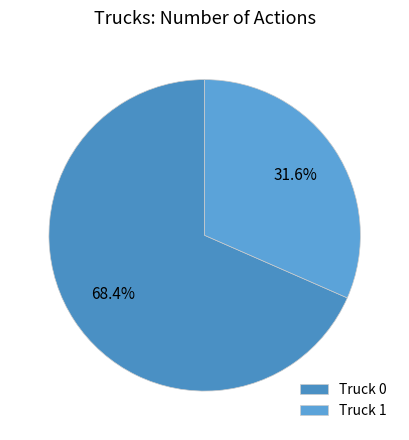

To the nearest percent, what percentage of the pie is Truck 1?

32%